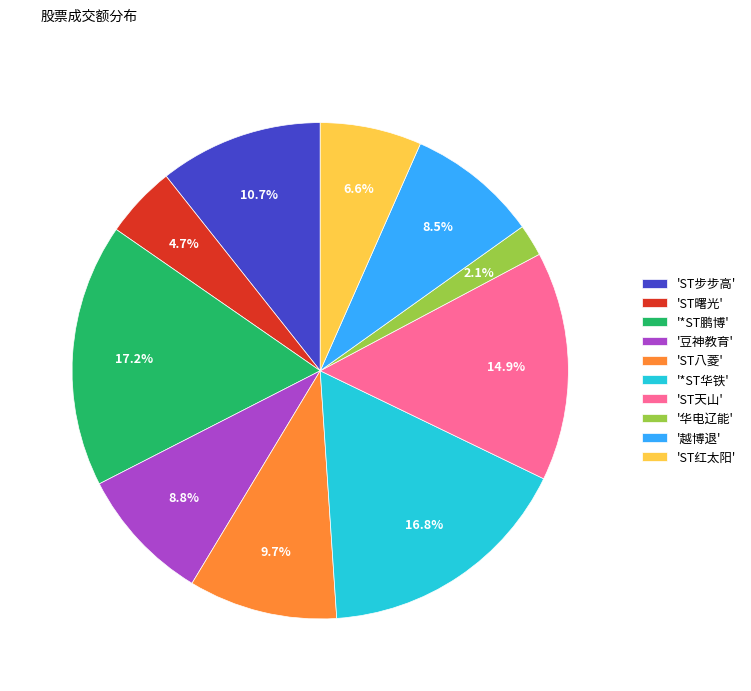

Which category has the smallest portion of the pie?

'华电辽能'